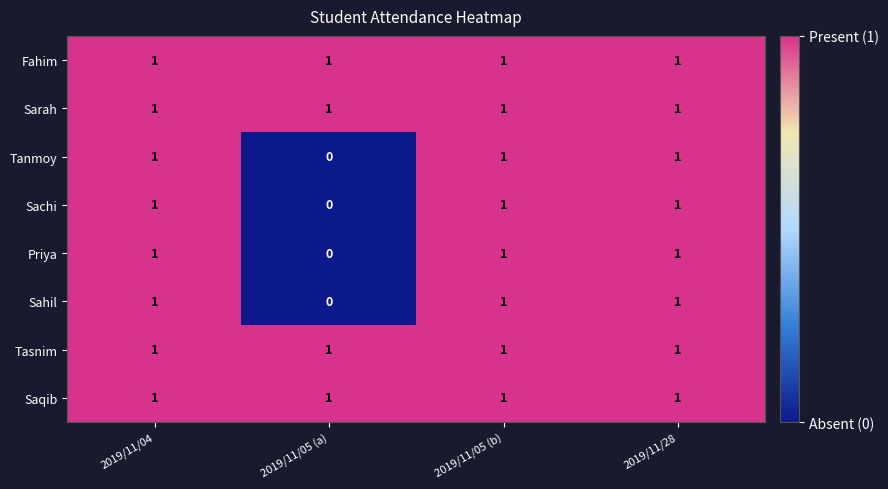

What is the sum of all Sarah values?

4